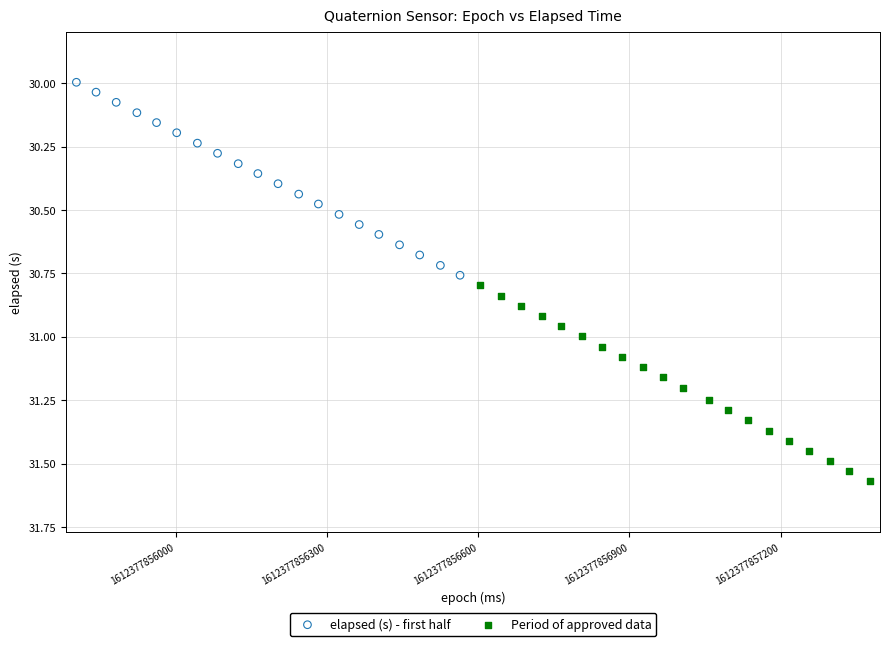

Which series contains the lowest Y value?

elapsed (s) - first half